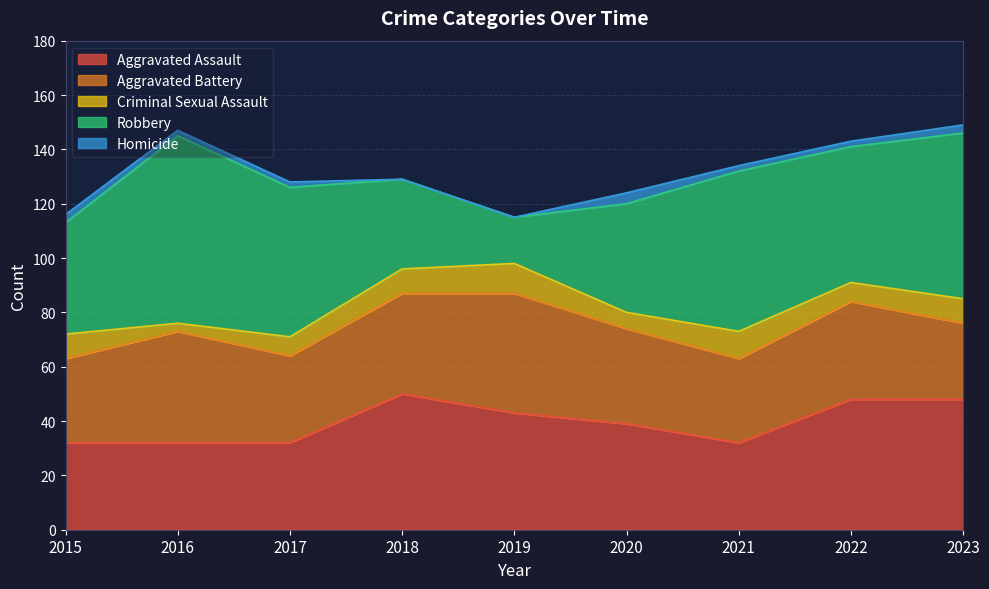

Does the chart display data point markers on the line(s)?

No